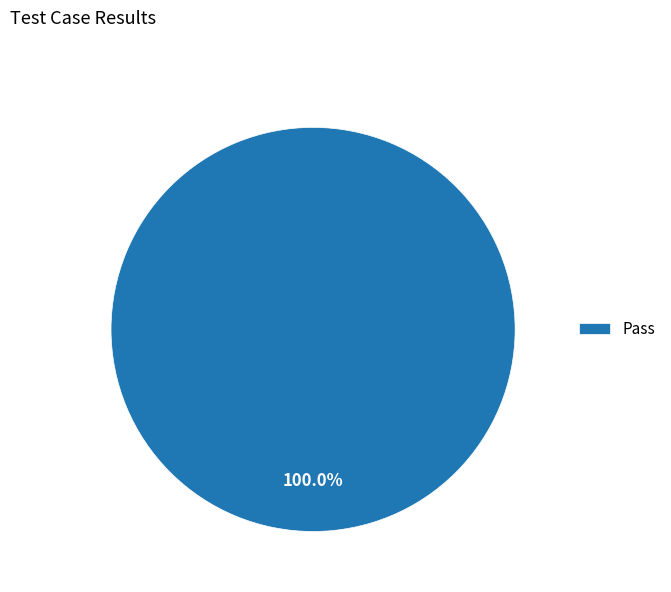

True or false: Pass accounts for 90% of the total.

False